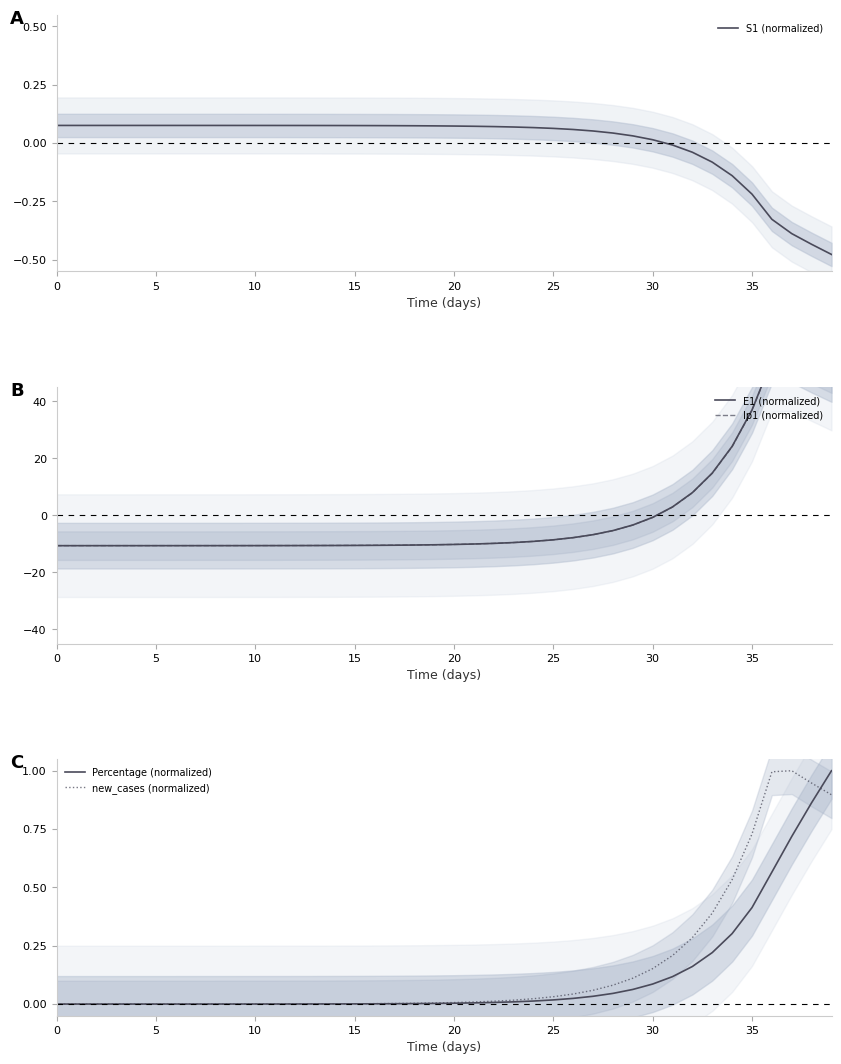

Rank the series by their maximum value, from lowest to highest.

S1 (normalized), new_cases (normalized), Percentage (normalized), E1 (normalized), Ip1 (normalized)